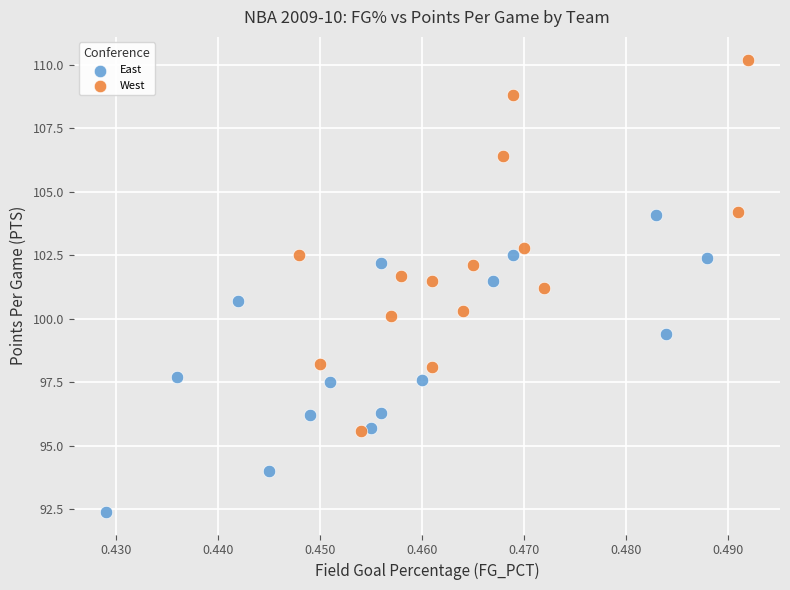

Which series contains the lowest Y value?

East